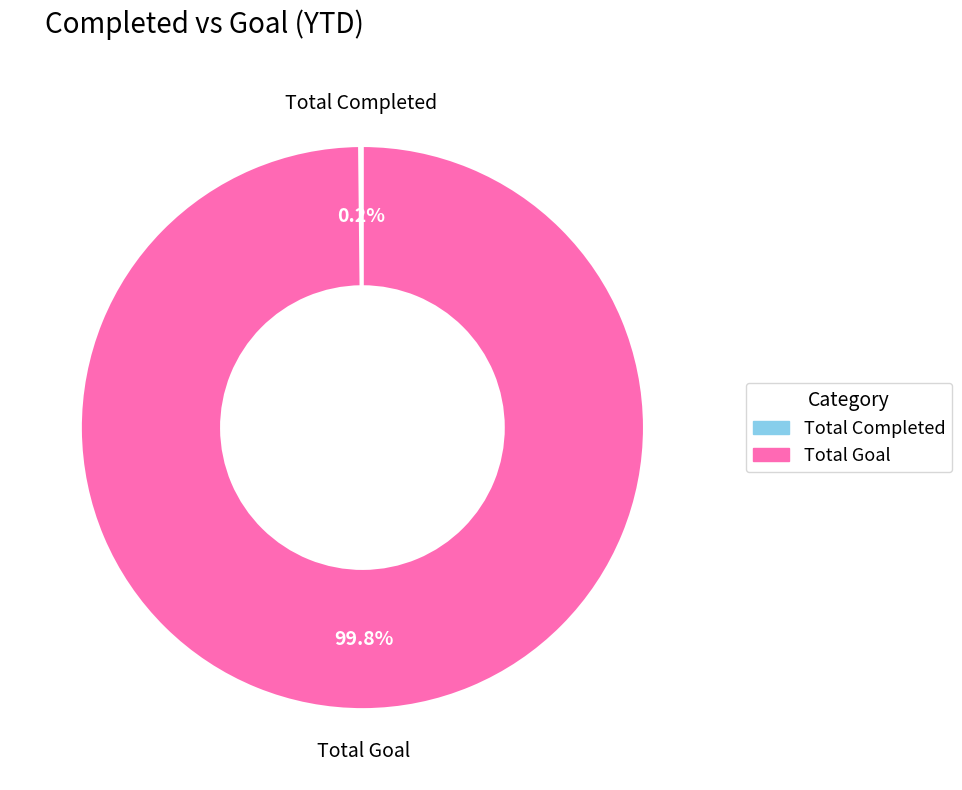

What portion of the pie excludes Total Goal?

0.2%